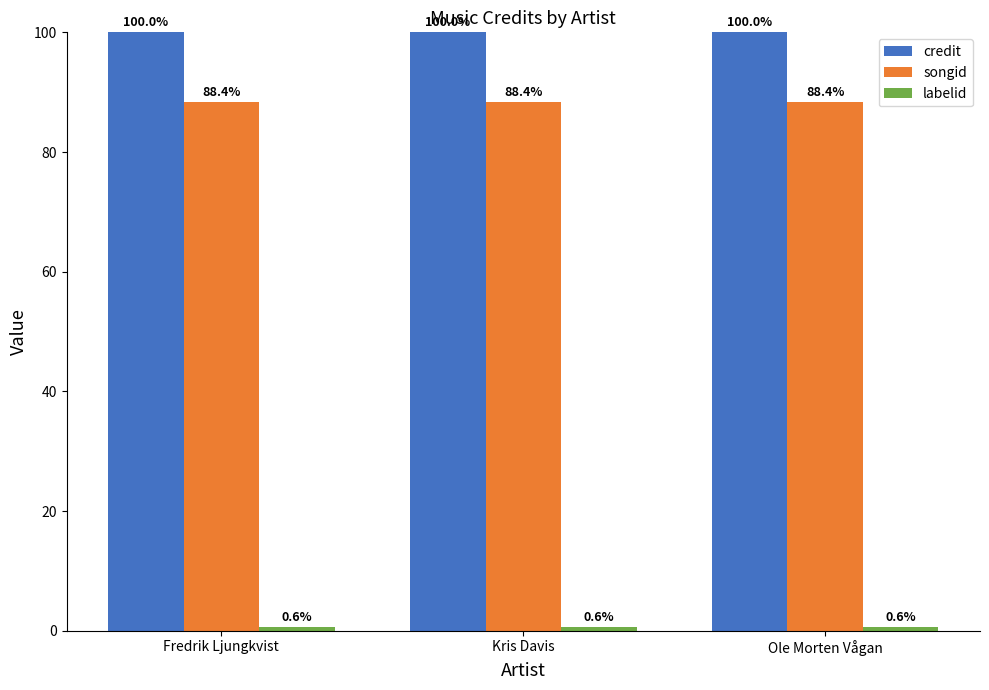

What is the greatest value displayed?

100.0